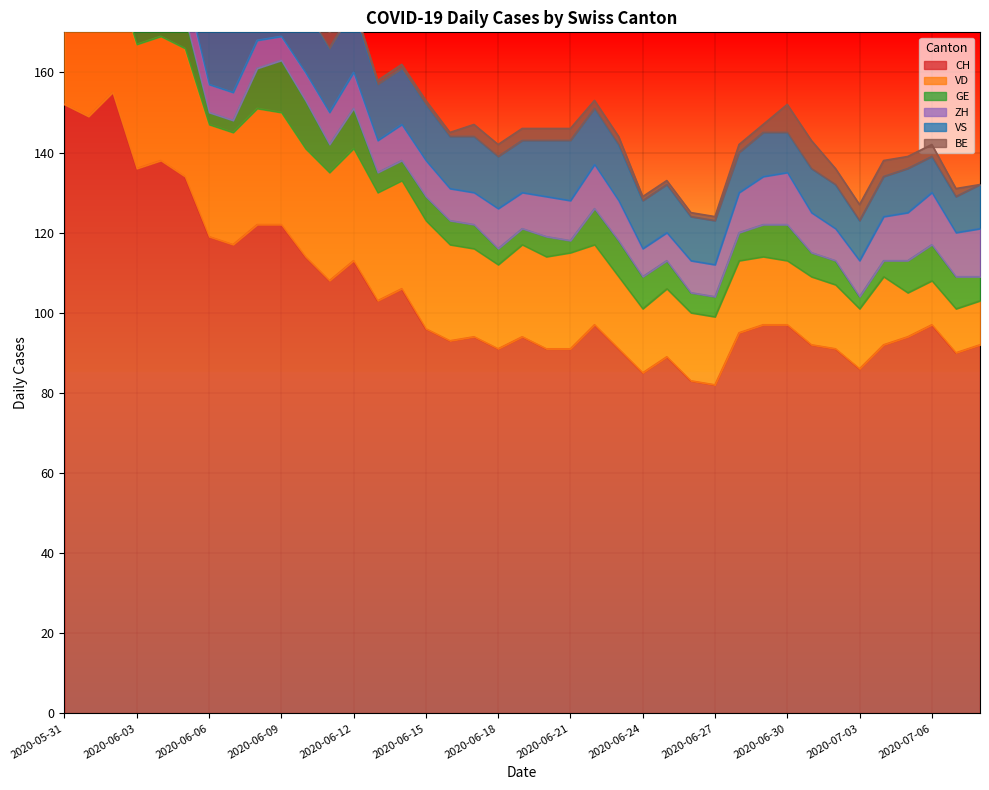

The value of CH at 2020-06-11 is 172. True or false?

False